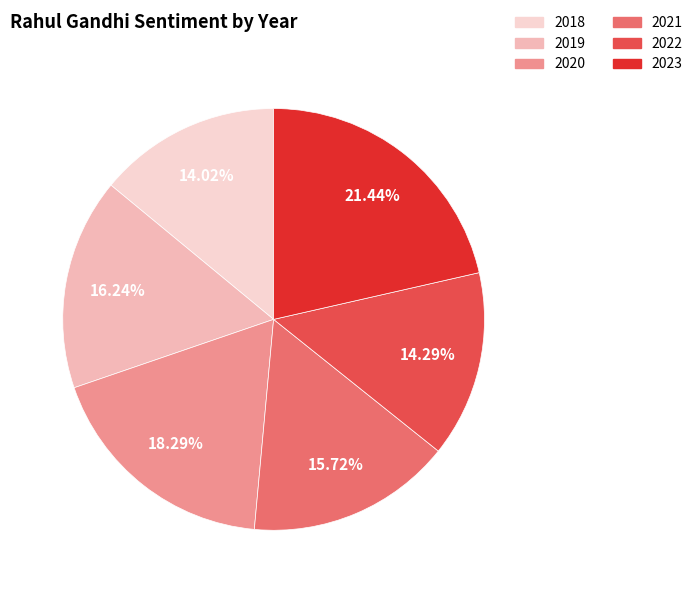

What is the largest slice in the pie chart?

2023